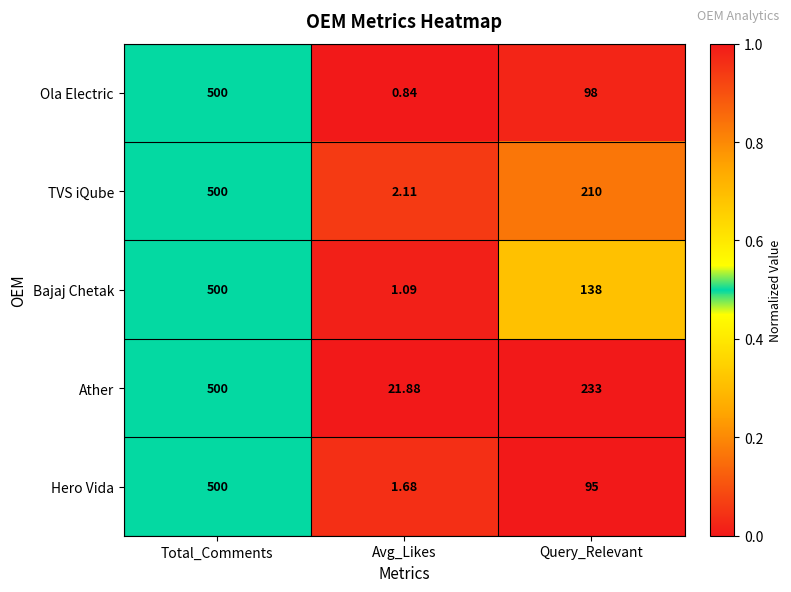

Where is TVS iQube nearest to the value 251?

Query_Relevant